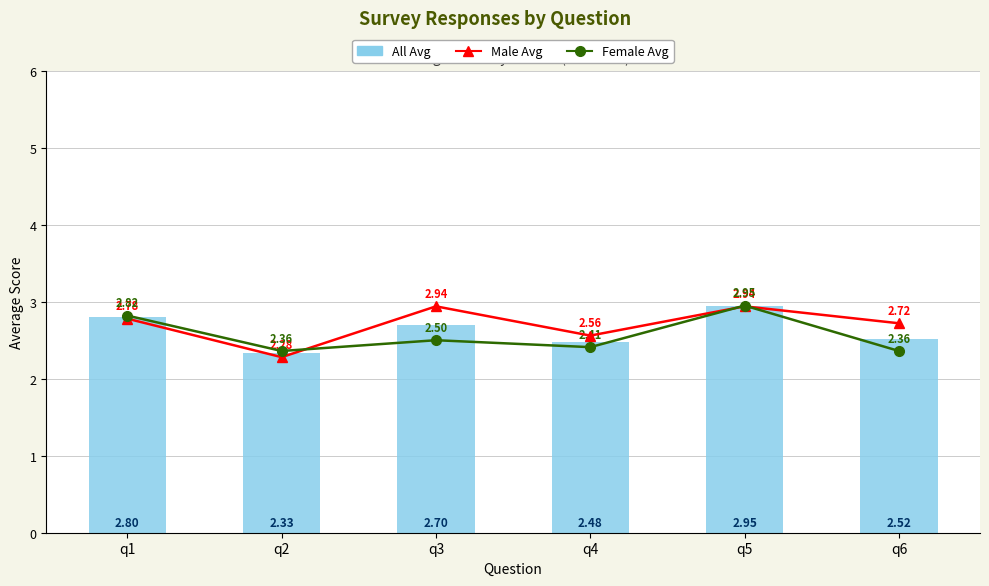

Are the bars grouped side by side (vs. stacked)?

Yes